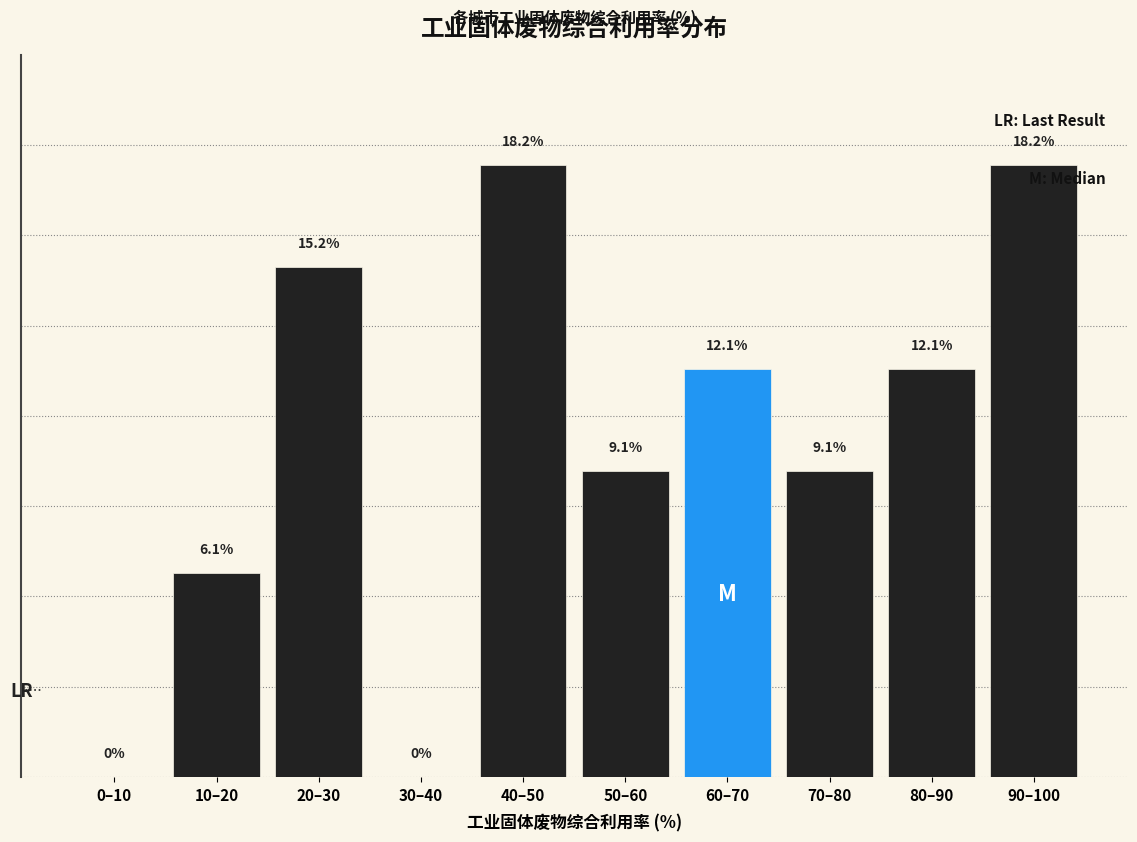

Which has a higher value, 40–50 or 70–80?

40–50